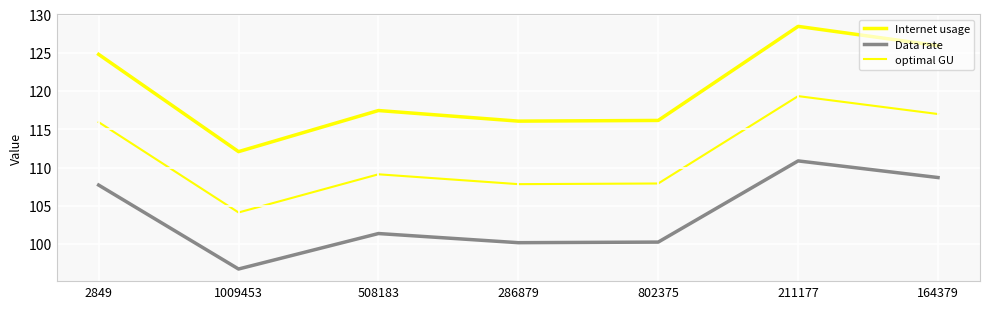

Is this an area chart (filled region under the line)?

No